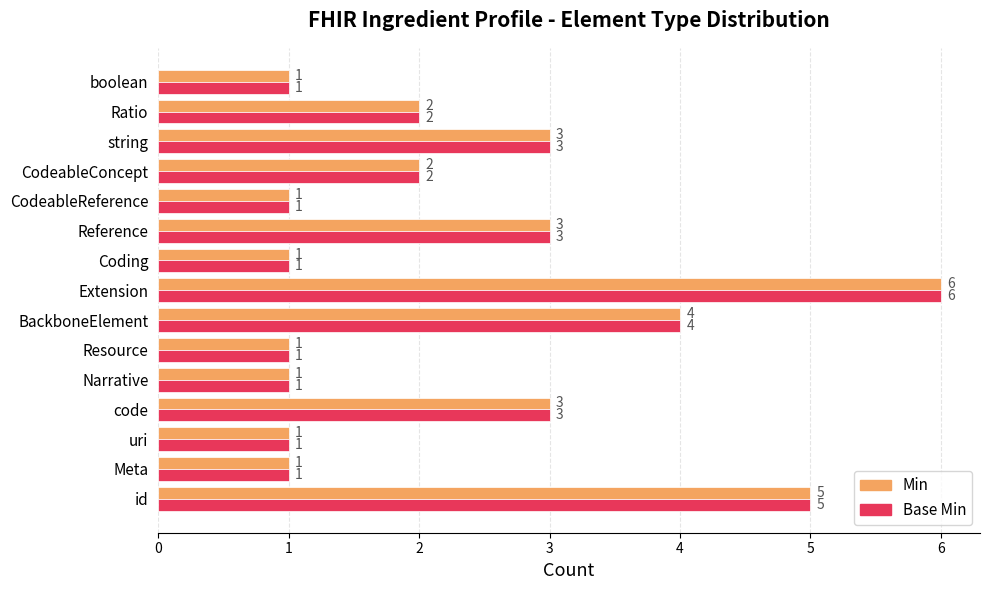

What is the sum of the Min values at Extension and Meta?

7